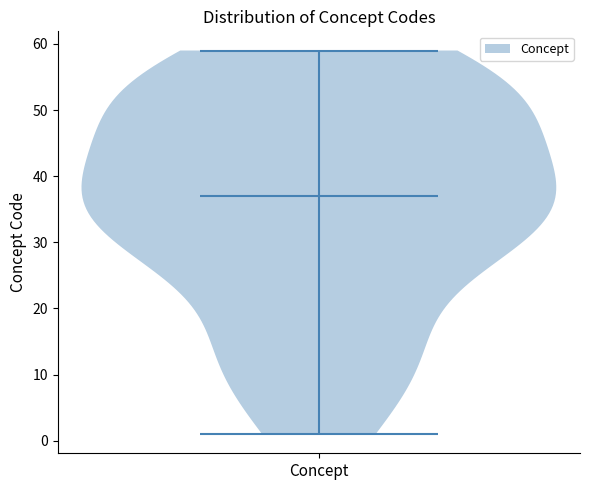

Read this violin plot against the y-axis: where its median line is, and the lowest and highest points the violin reaches. The values are not printed on the chart, so give them approximately, as read against the axis.

median line 37, lowest point 1, highest point 59